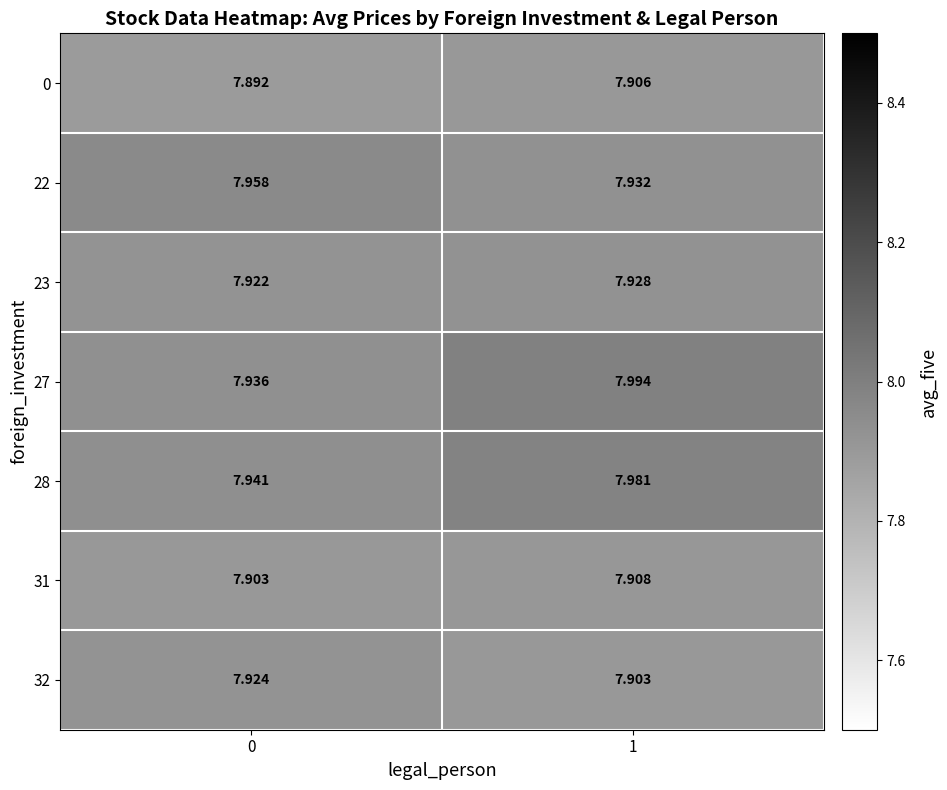

At how many categories does at least one series exceed 7?

2